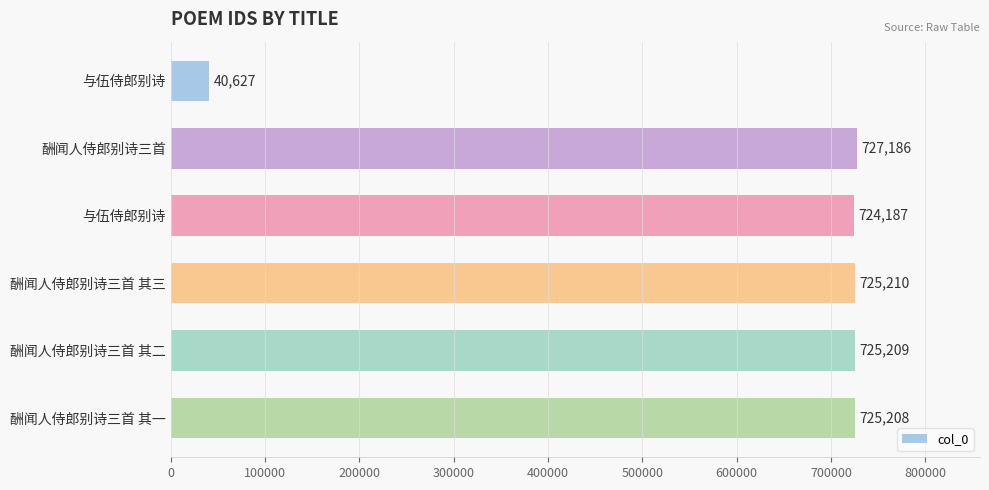

Are the bars horizontal?

Yes